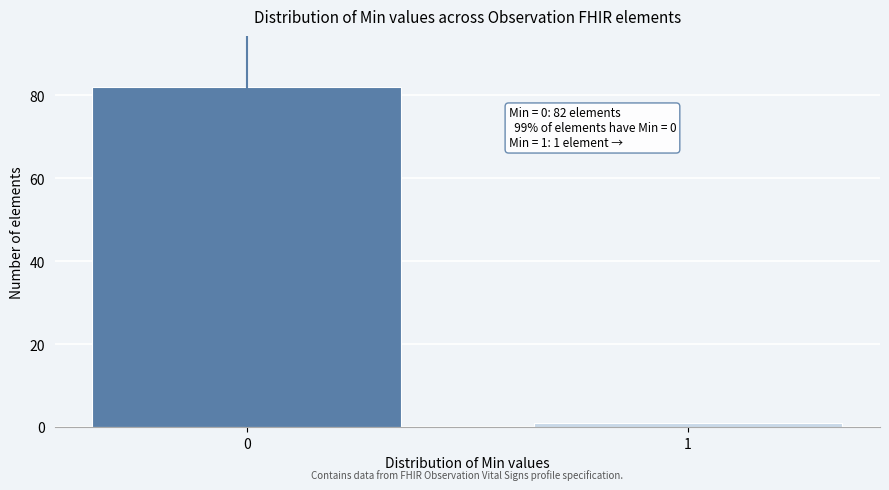

Reading left to right, transcribe all the data shown in this chart.

0=82	1=1